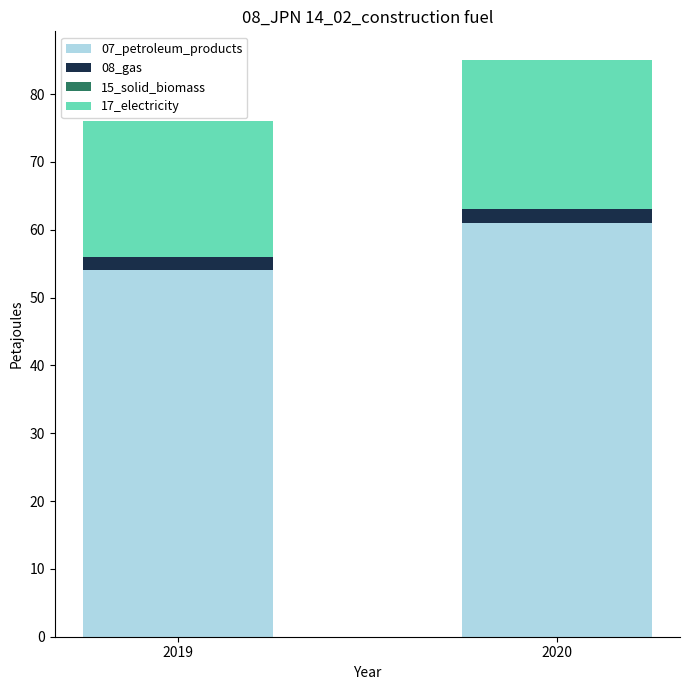

Reading left to right, what are the values for 07_petroleum_products?

2019=54	2020=61